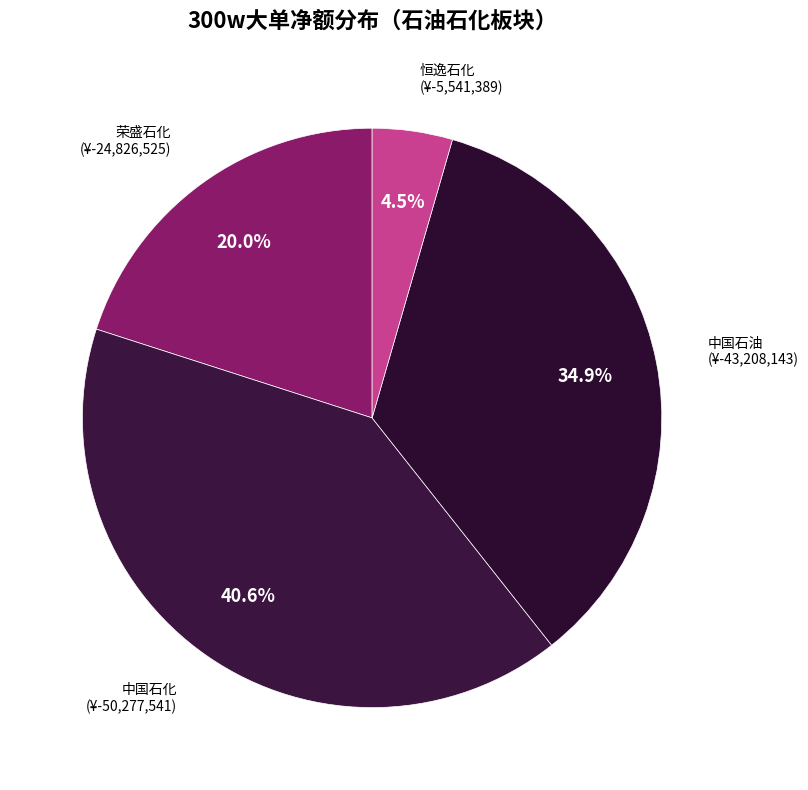

What percentage do 中国石化 and 中国石油 together represent?

75.5%